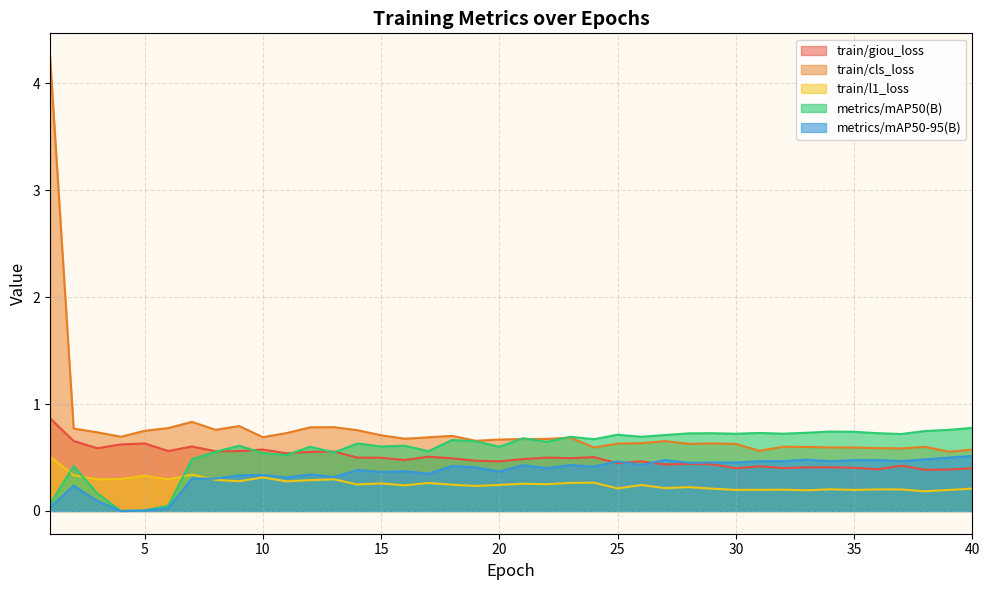

Which has a higher value, 20 or 35?

20